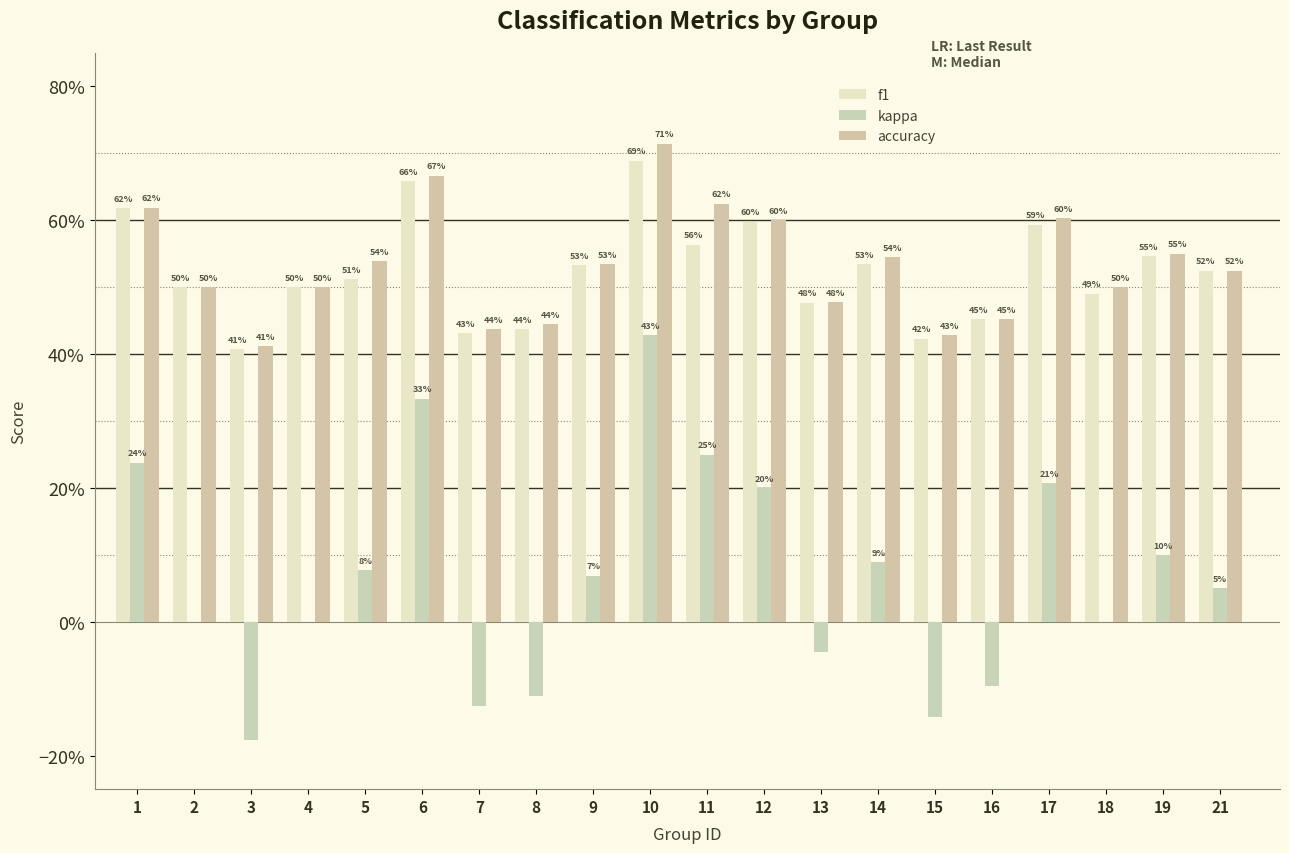

Which has a higher value, 16 or 1?

1